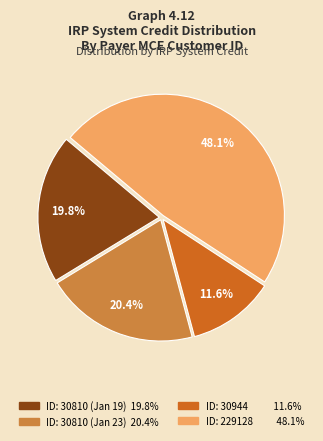

Is there a majority slice in this chart?

No